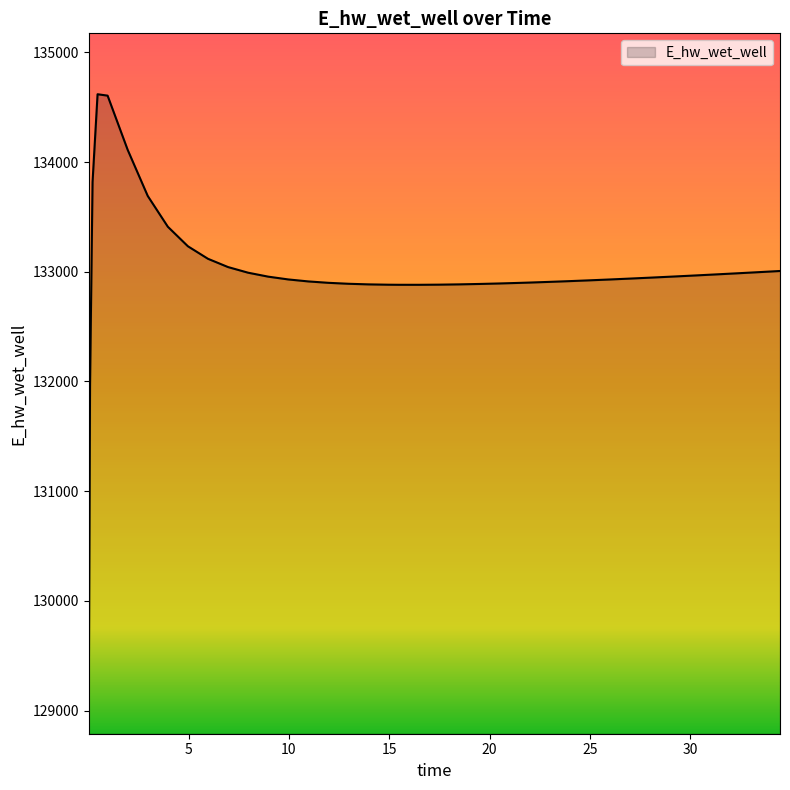

What is the greatest value displayed?

134618.1